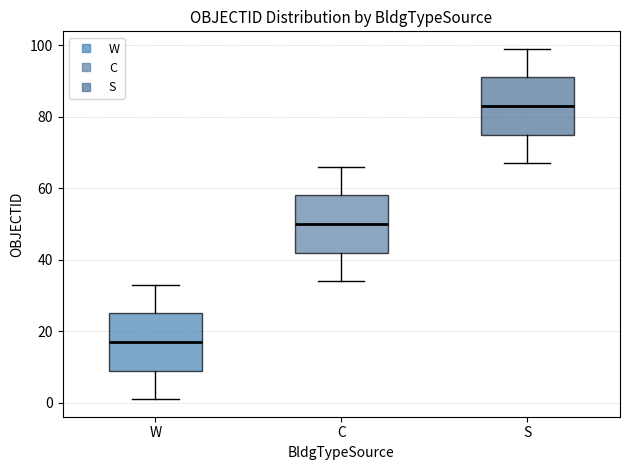

Reading left to right, read every box against the y-axis: the position of its median line, the range the box covers, and the ends of its whiskers. The values are not printed on the chart, so give them approximately, as read against the axis.

W: median 18, box 10 to 26, whiskers 2 to 34
C: median 50, box 42 to 58, whiskers 34 to 66
S: median 84, box 76 to 92, whiskers 68 to 100